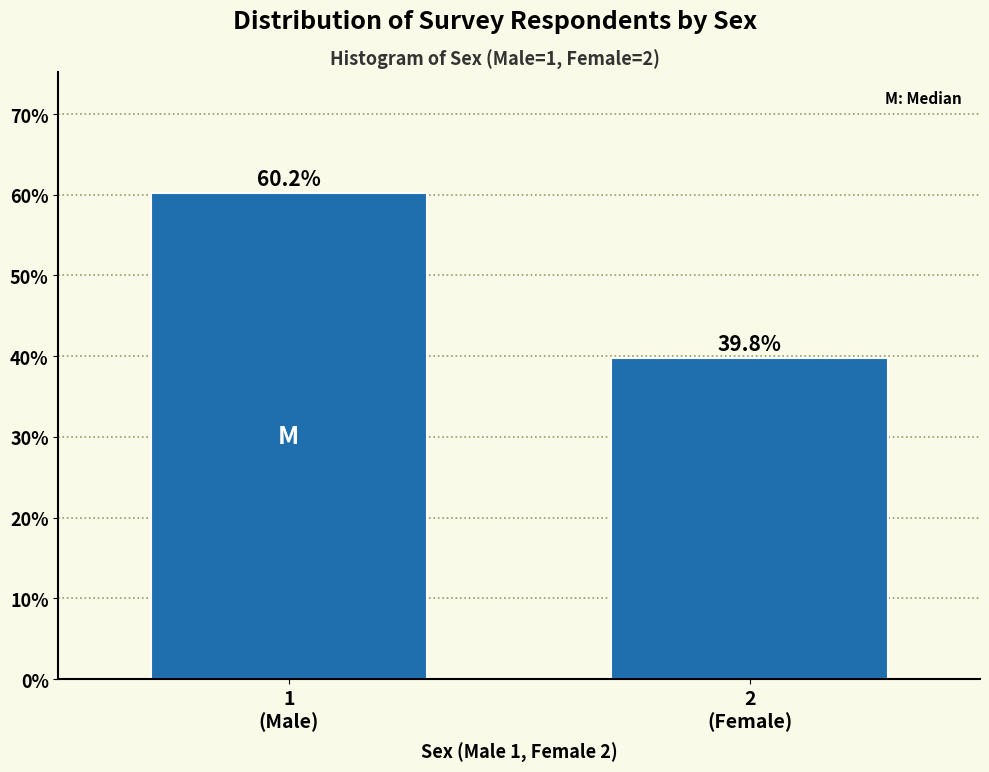

Reading right to left, extract all data points from this chart.

39.8	60.2